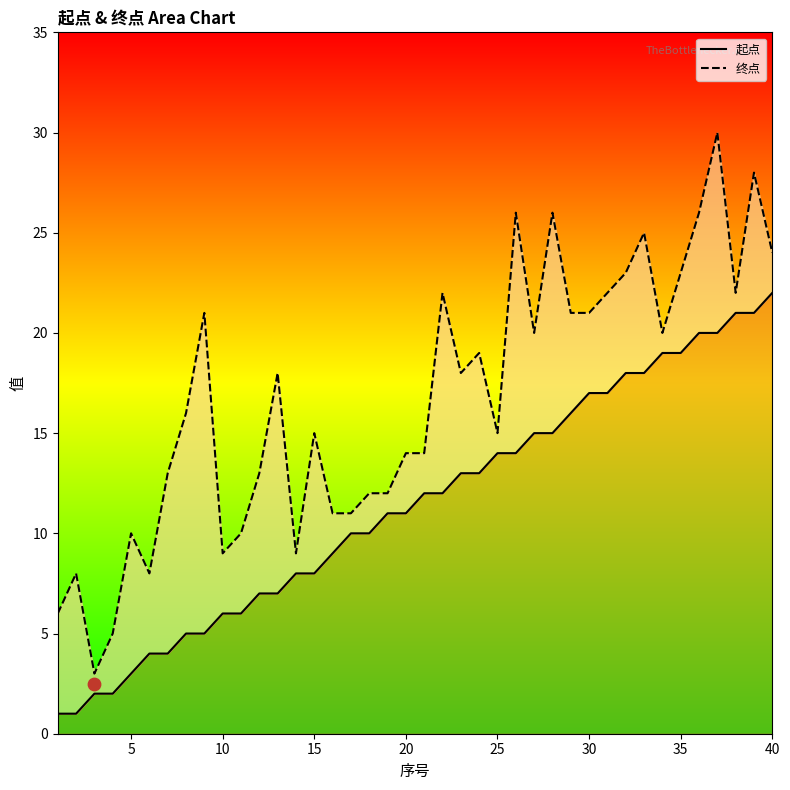

Is the value of 起点 at 30 greater than the value of 终点 at 0?

No